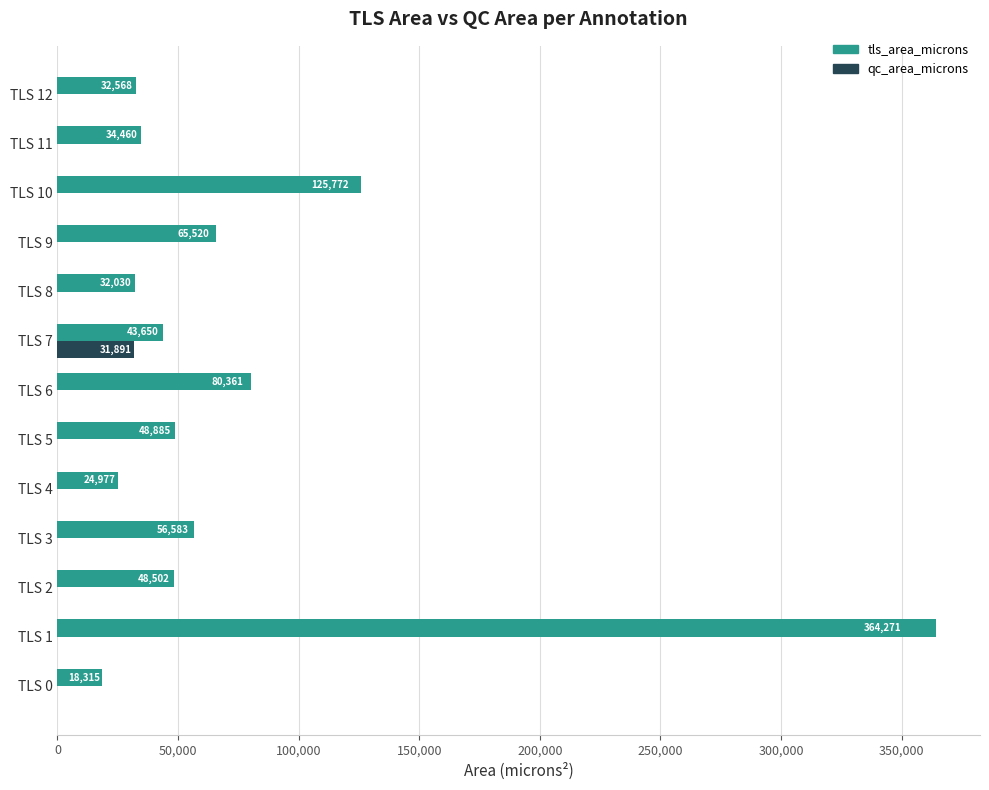

Is the value of qc_area_microns at TLS 2 greater than the value of tls_area_microns at TLS 0?

No